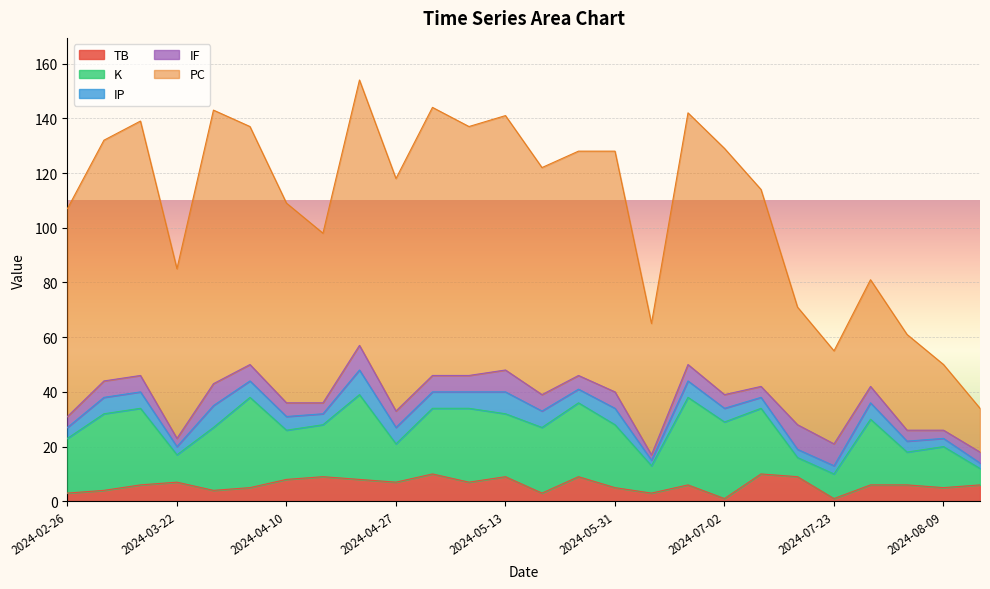

What is the total value across all series at 2024-07-23?

55